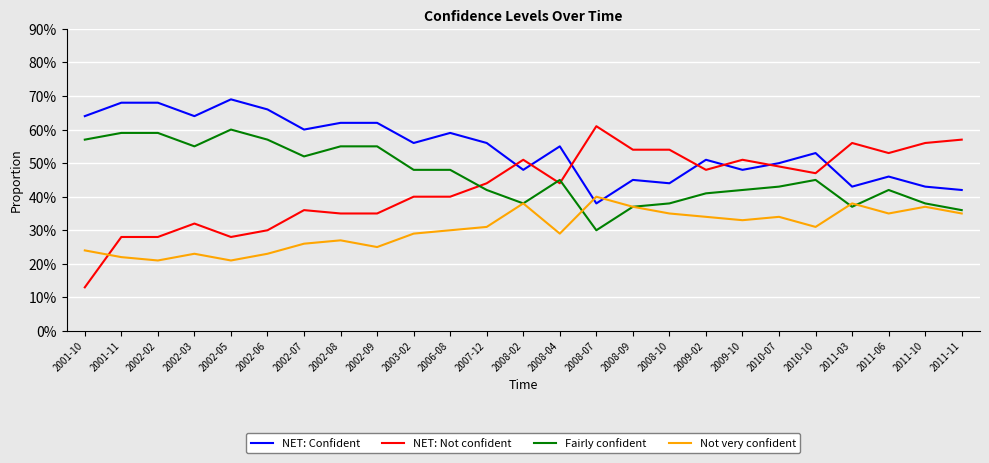

What is the label of the 15th point from the right?

2006-08